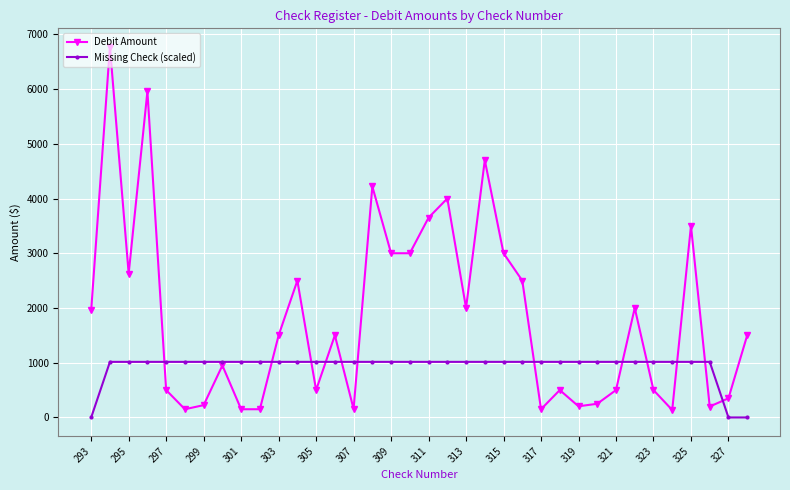

What is the value of the Missing Check (scaled) point at the 31st from the left?

1015.5